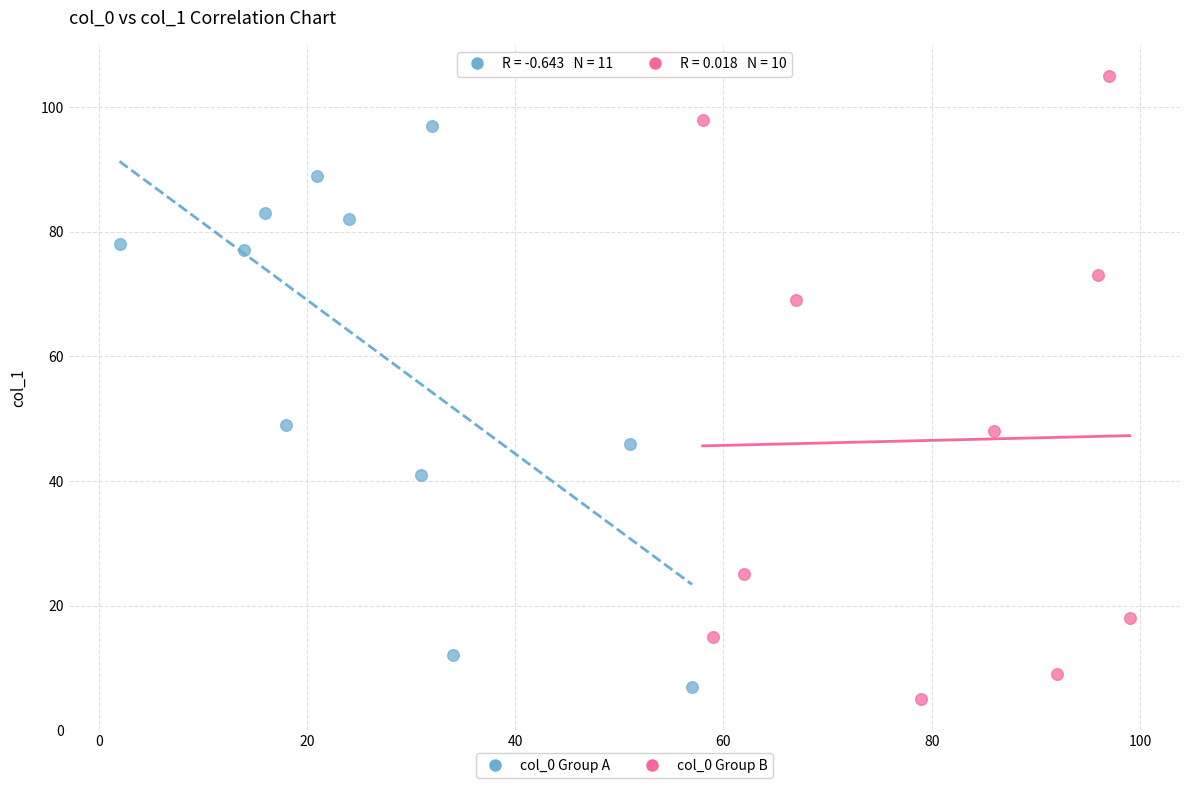

Which series contains the highest Y value?

col_0 Group B